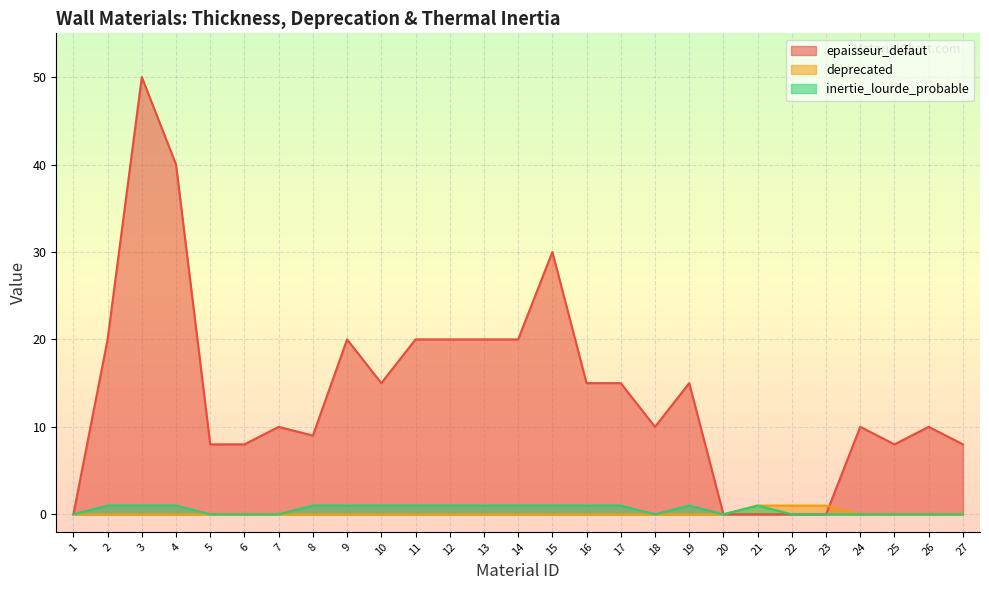

What is the sum of the inertie_lourde_probable values at 19 and 26?

1